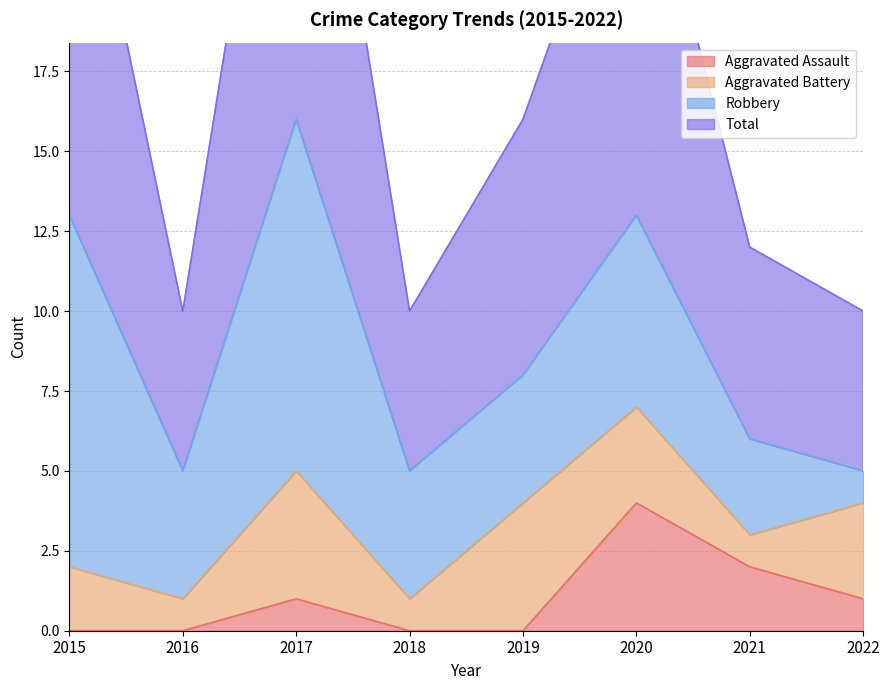

Reading left to right, extract all data points from this chart.

Aggravated Assault: 0	0	1	0	0	4	2	1
Total: 27	10	32	10	16	26	12	10